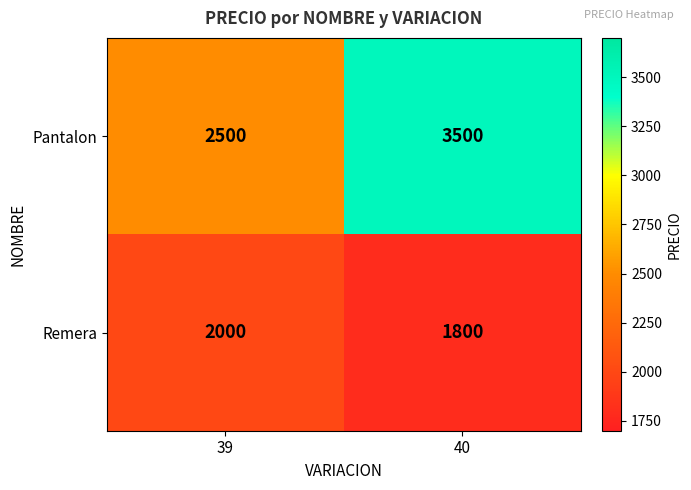

What is the difference between the Remera values at 39 and 40?

200